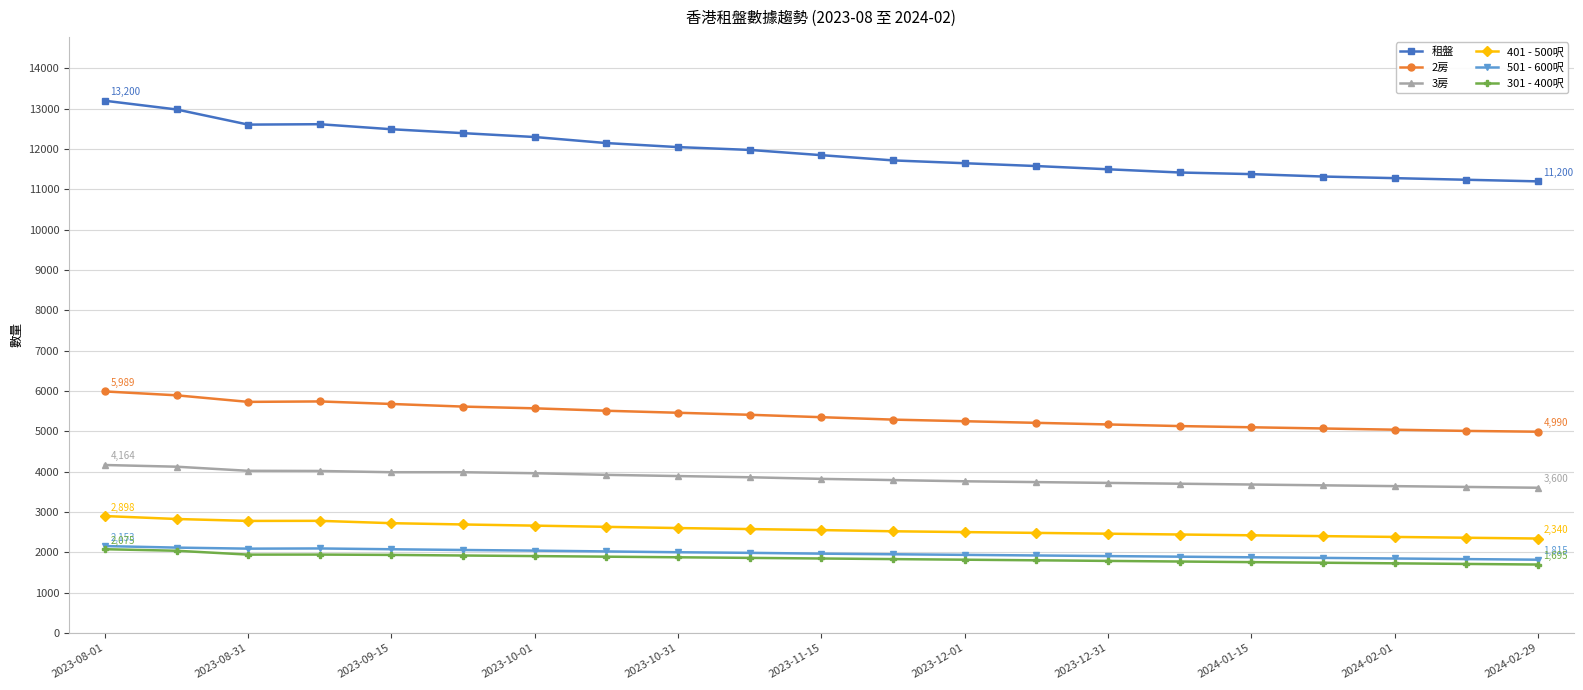

What is the minimum value shown in the chart?

1695